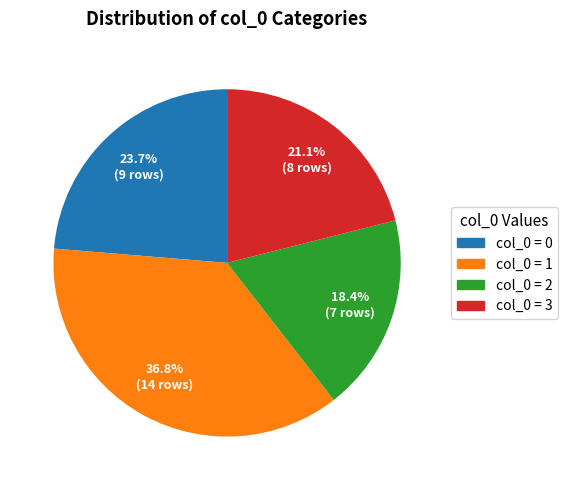

Combined, do col_0 = 2 and col_0 = 1 account for over 50%?

Yes